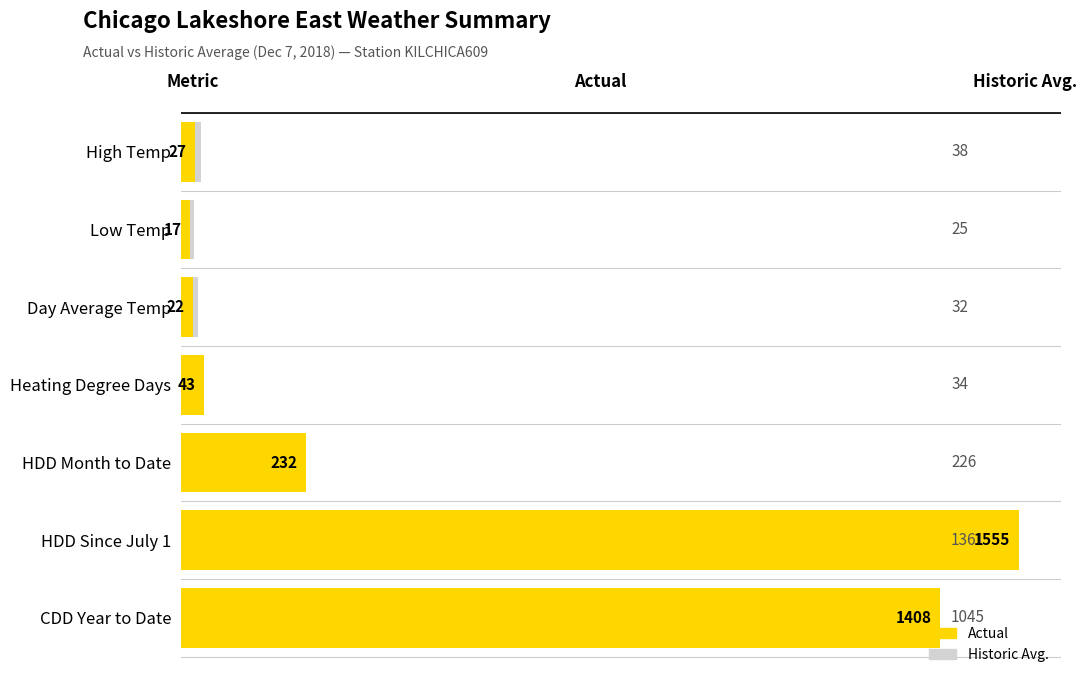

What is the average value of the Actual series?

472